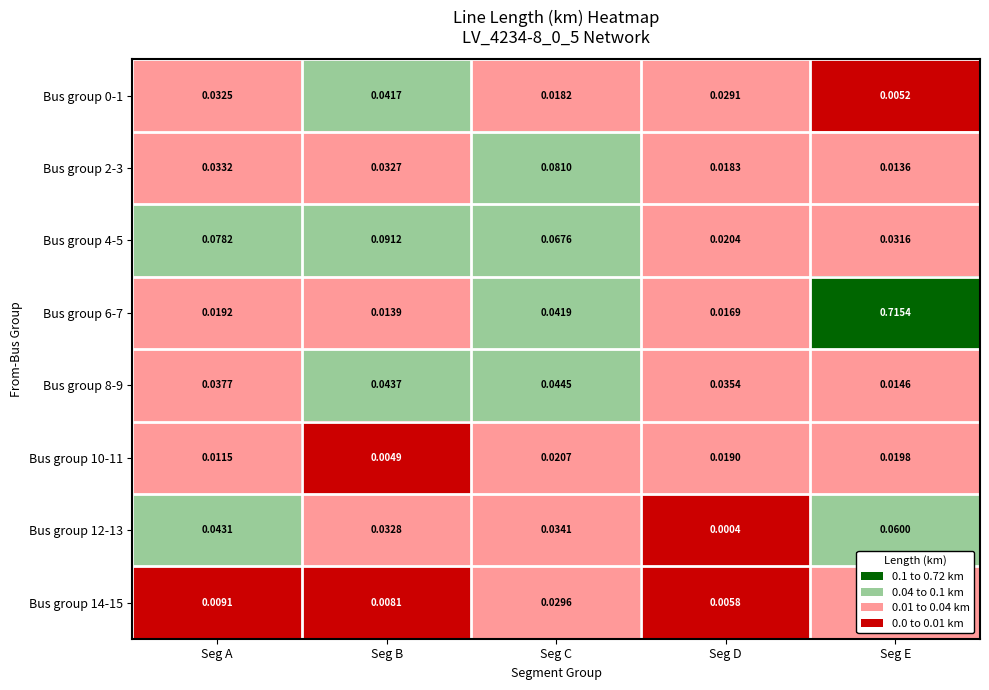

Which series changed the most between Seg B and Seg E?

Bus group 6-7